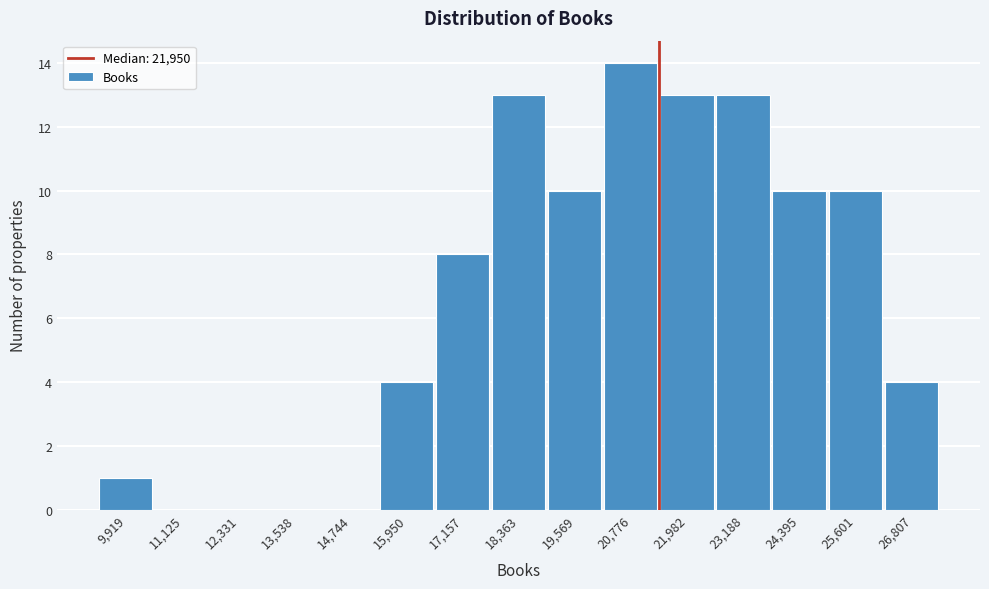

Reading left to right, transcribe all the data shown in this chart.

9,919=1	11,125=0	12,331=0	13,538=0	14,744=0	15,950=4	17,157=8	18,363=13	19,569=10	20,776=14	21,982=13	23,188=13	24,395=10	25,601=10	26,807=4